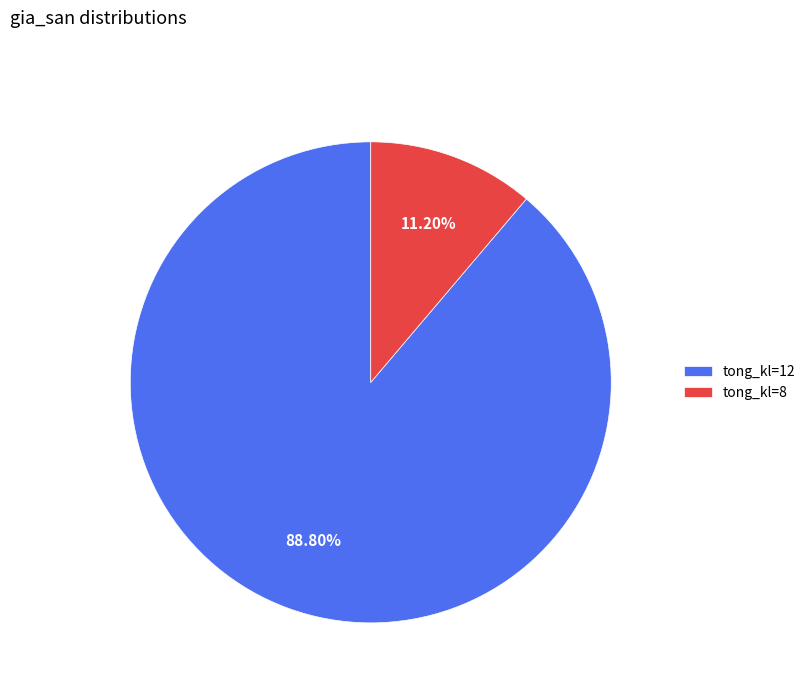

What is the ratio of the value at tong_kl=12 to the value at tong_kl=8?

7.9